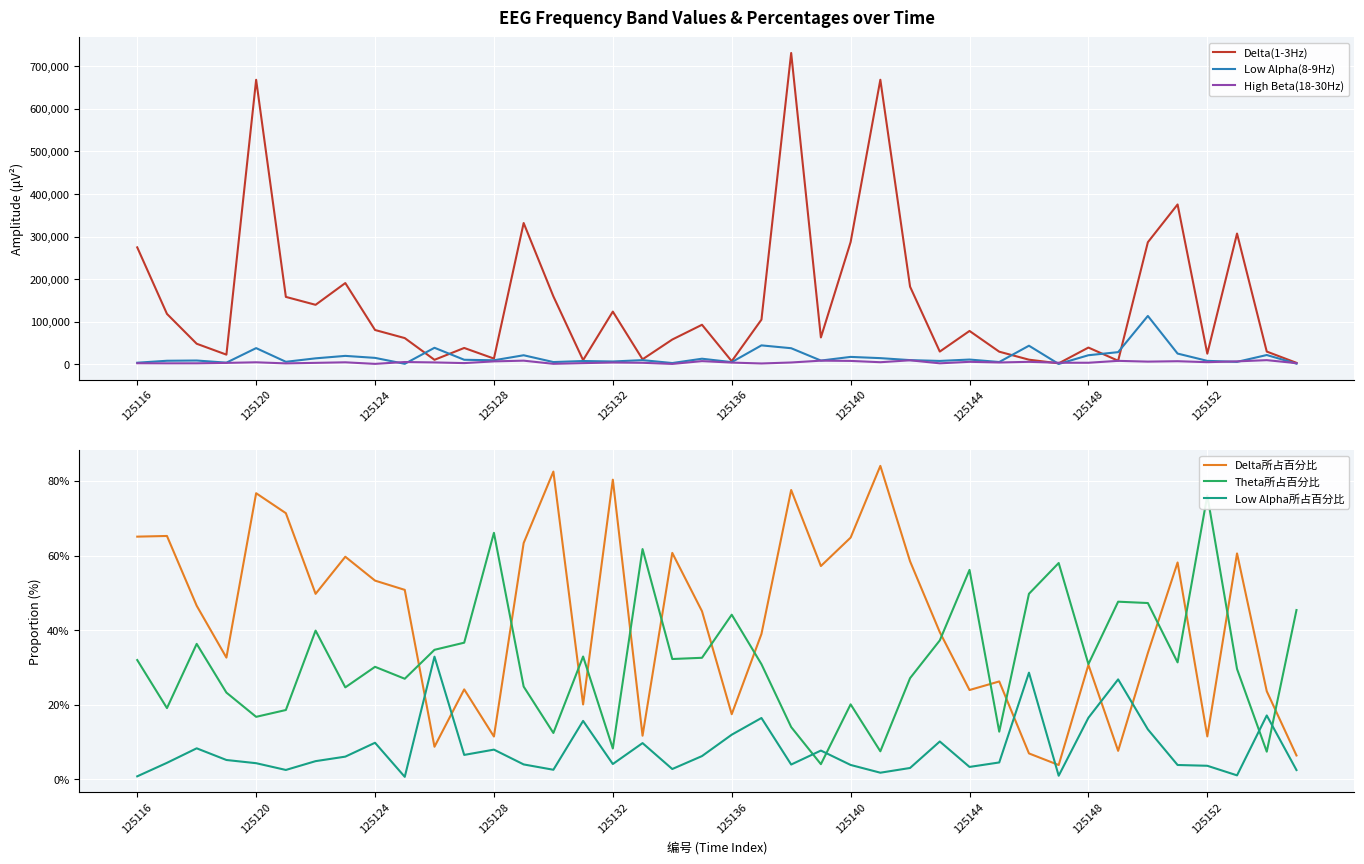

What is the label of the 1st point from the left?

125116